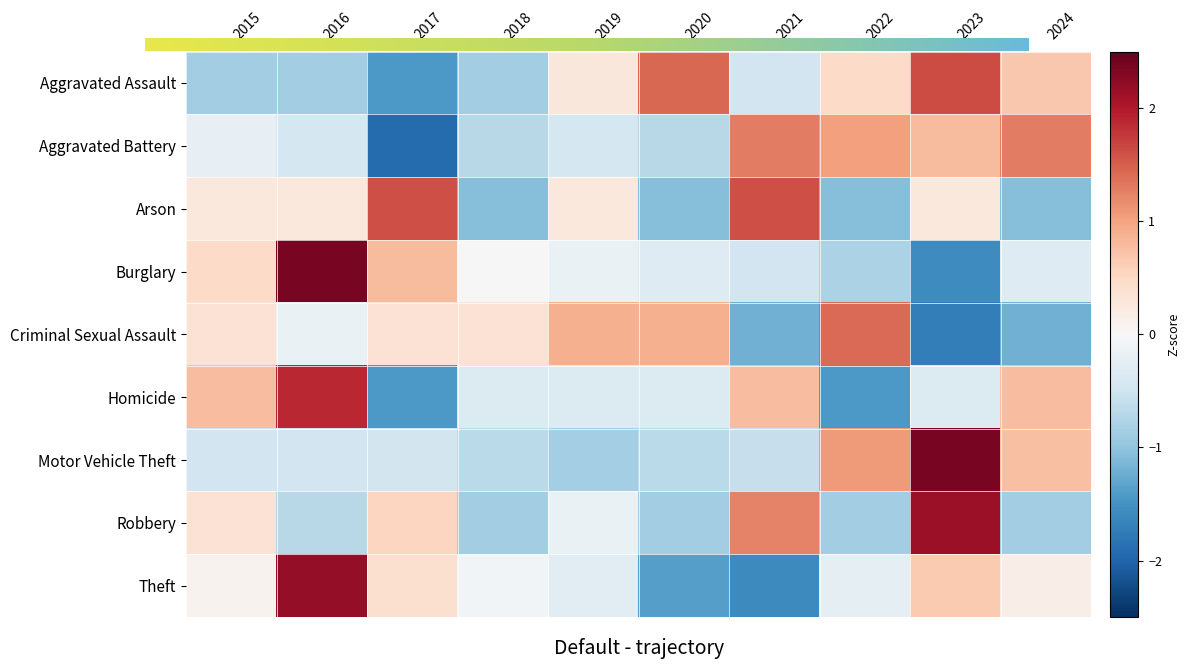

At which category does the chart reach its peak across all series?

2023